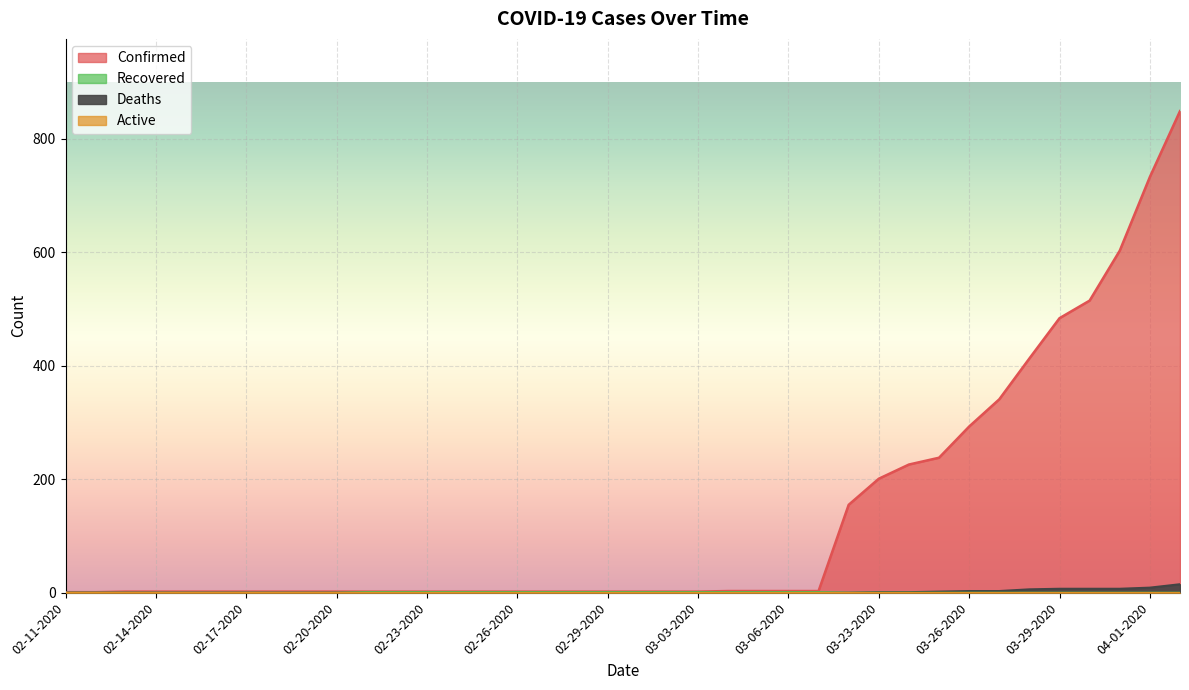

The value of Deaths at 02-17-2020 is 0. True or false?

True